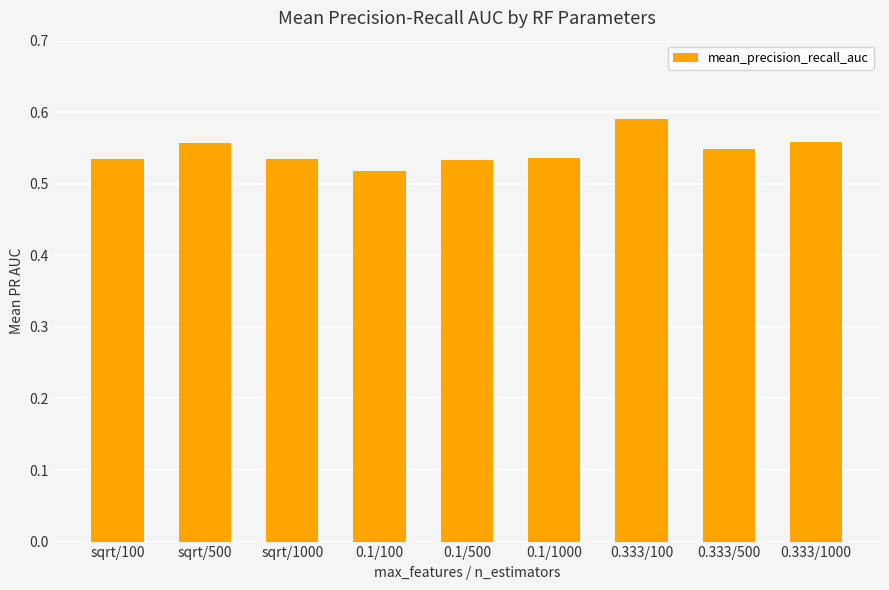

Which label corresponds to the smallest value in the chart?

0.1/100